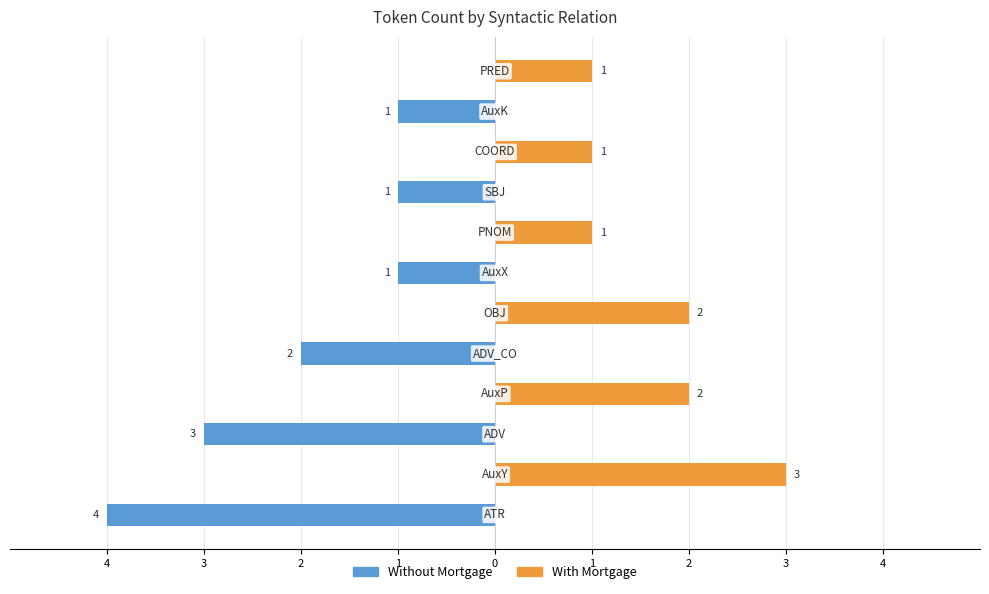

Which series has the widest spread of values?

Without Mortgage